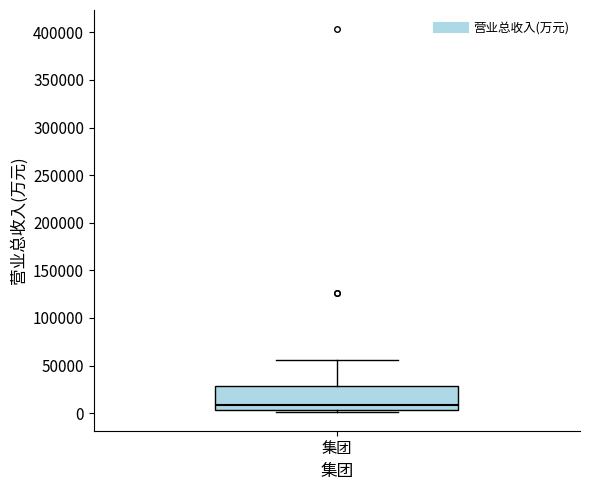

Read this box plot against the y-axis: the position of the median line, the range covered by the box, and the ends of both whiskers. The values are not printed on the chart, so give them approximately, as read against the axis.

median 10000, box 5000 to 30000, whiskers 0 to 55000